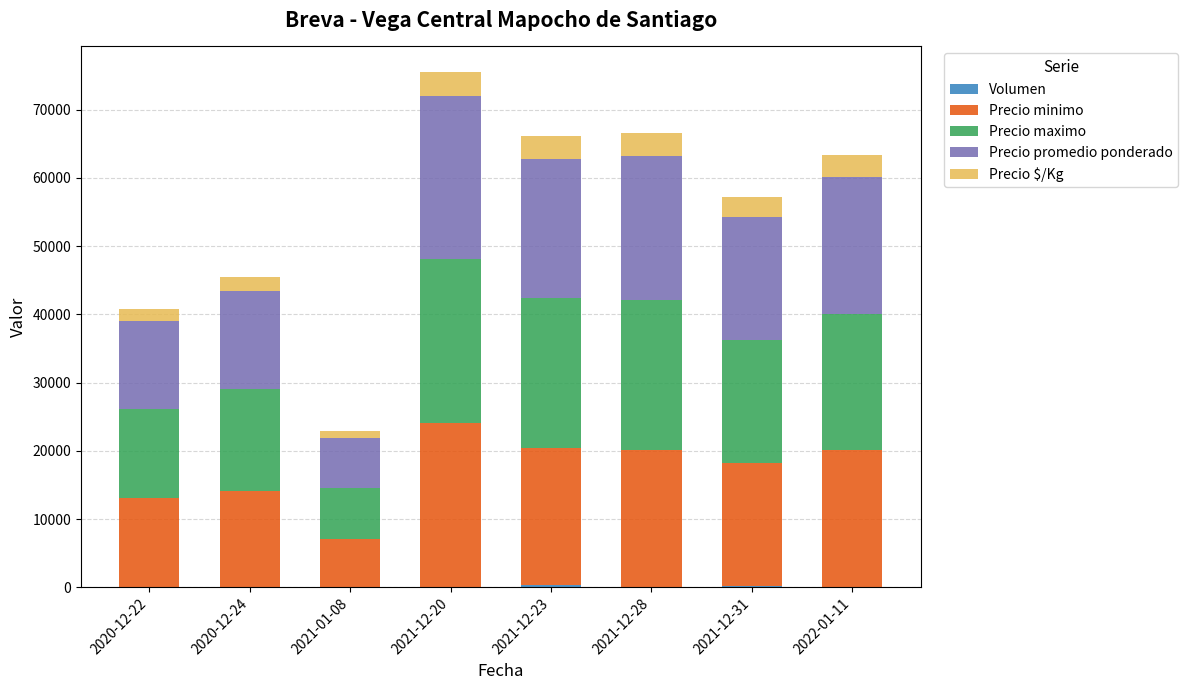

At which category is the sum across all series the highest?

2021-12-20